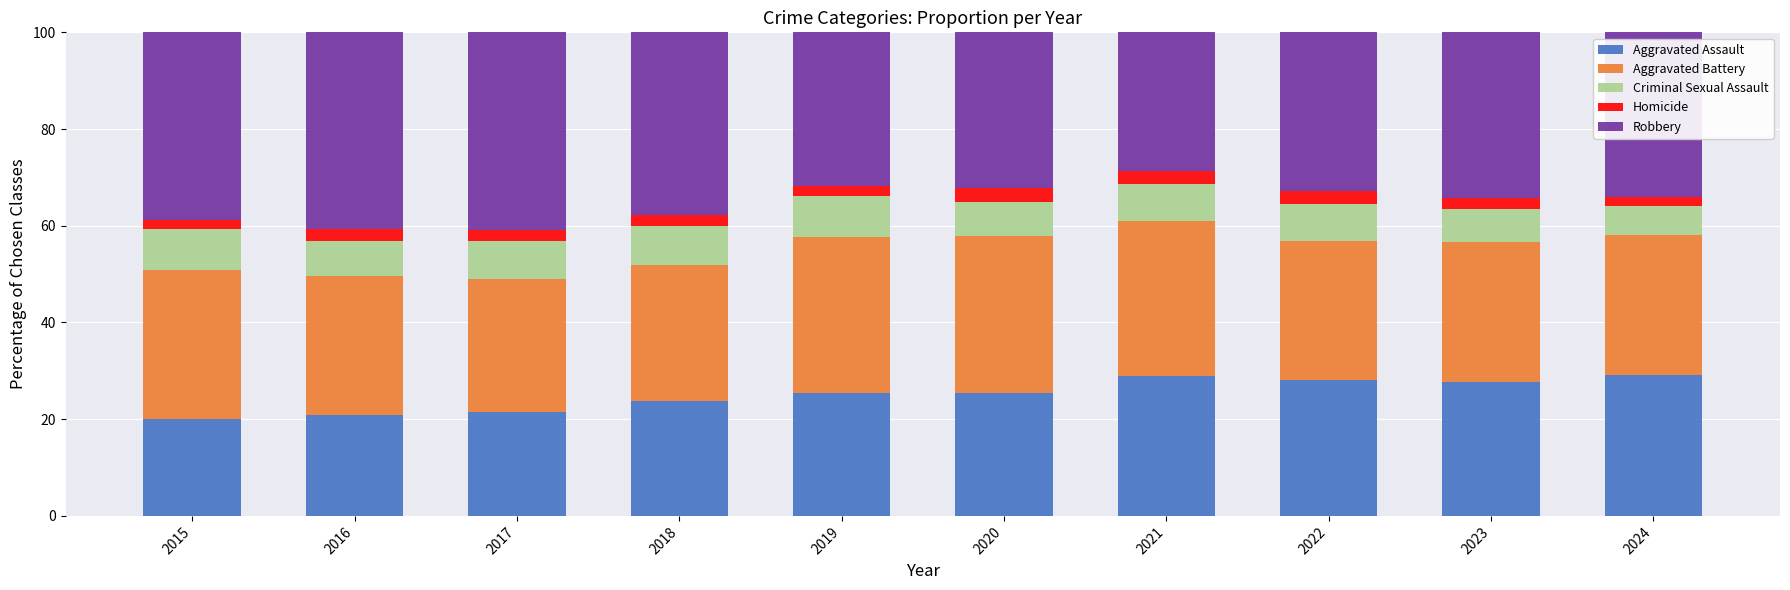

What is the total value across all series at 2023?

100.0